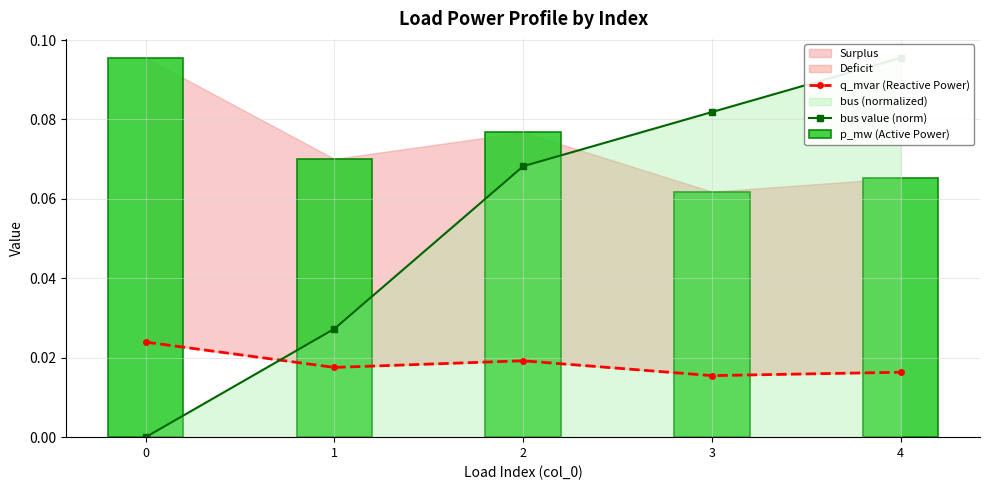

What is the greatest value displayed?

0.1